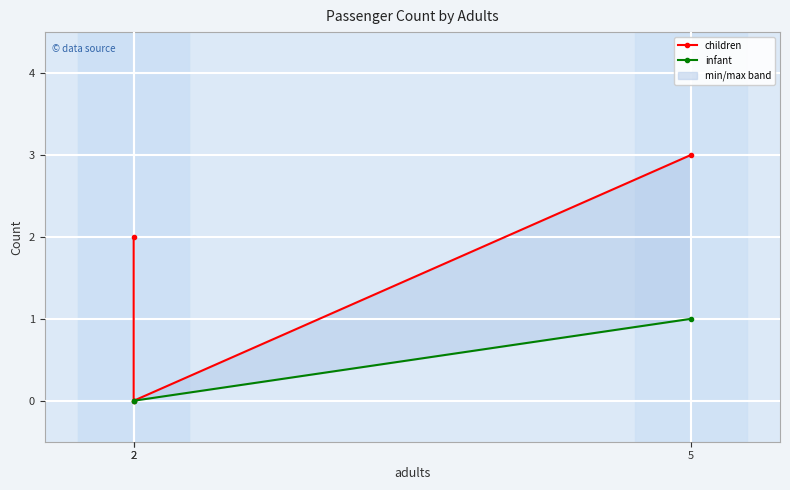

How many lines are shown in the chart?

2